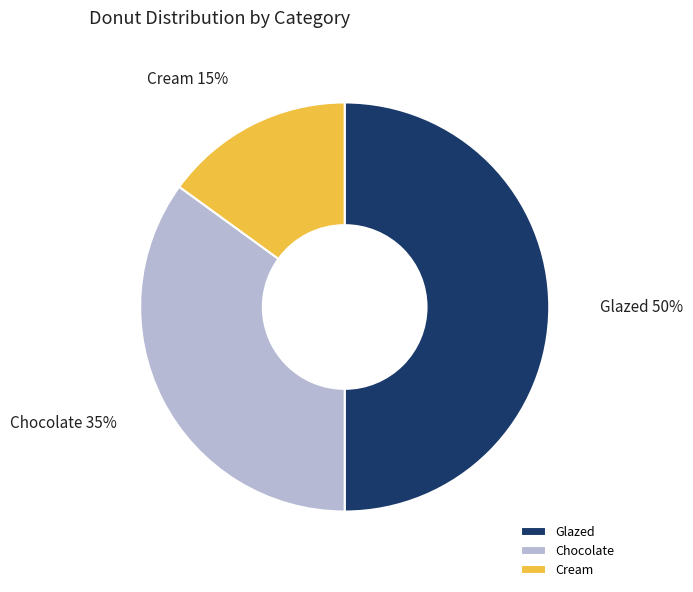

Rank the categories by value from highest to lowest.

Glazed, Chocolate, Cream